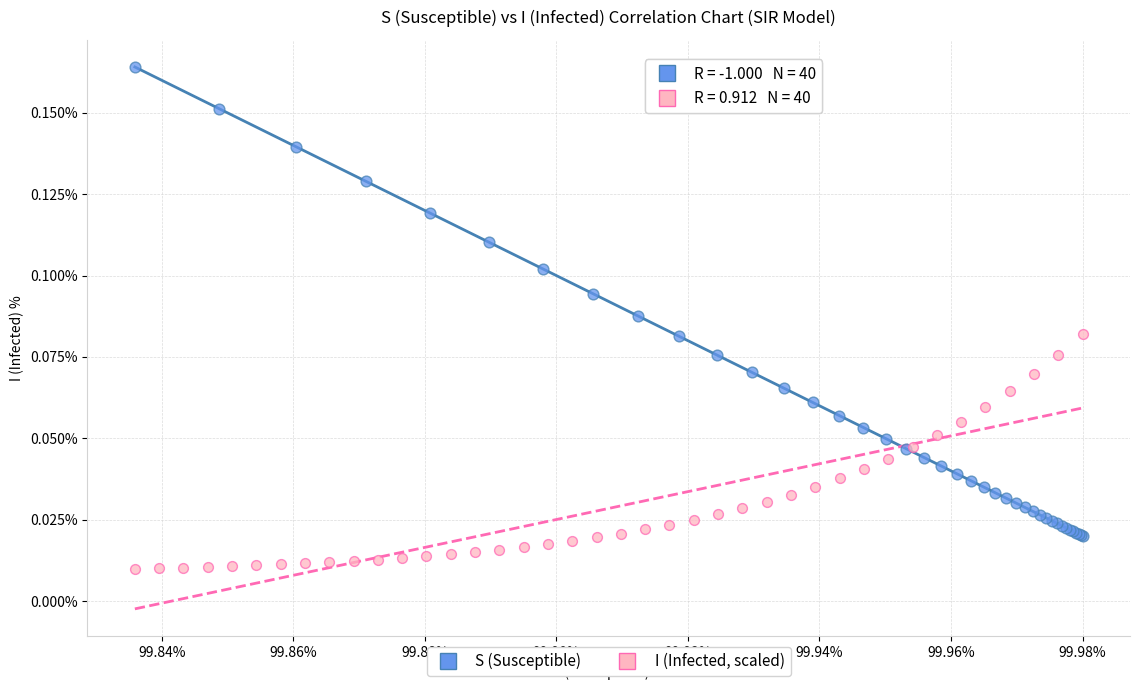

Which series has the widest spread of Y values?

S (Susceptible)